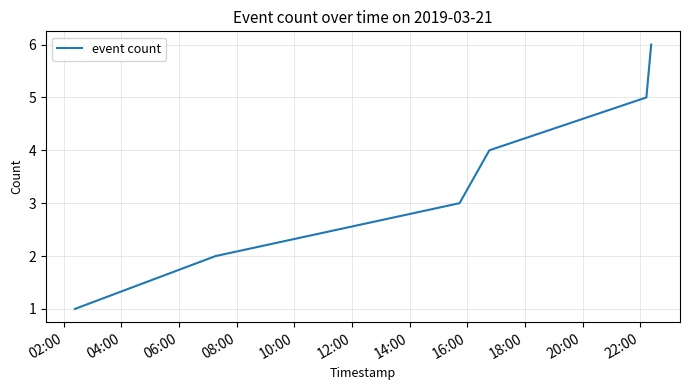

What is the difference between the maximum and minimum values?

5